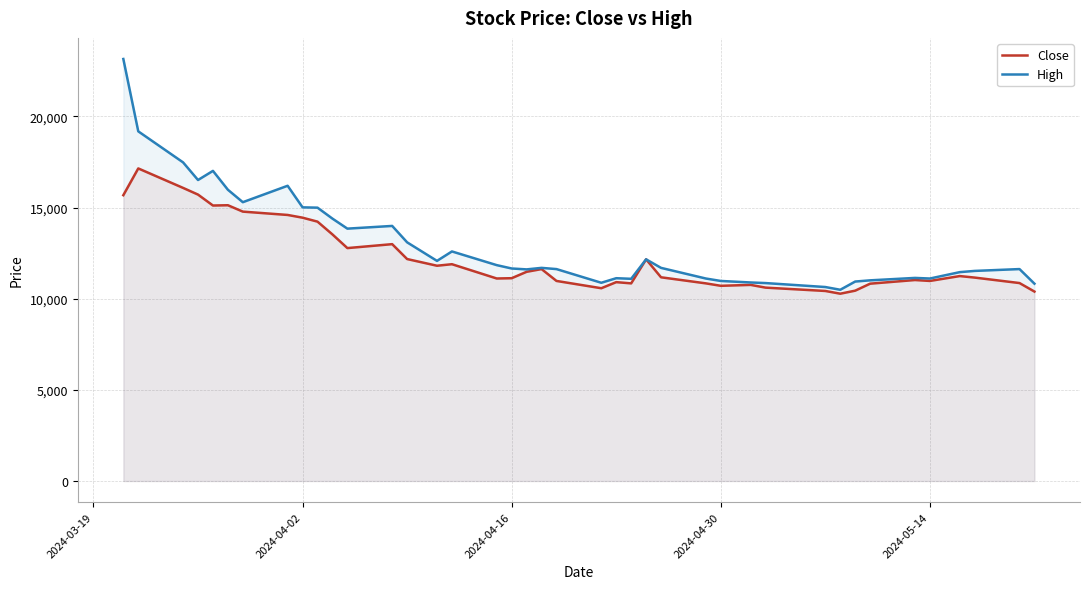

Which series has the widest spread of values?

High